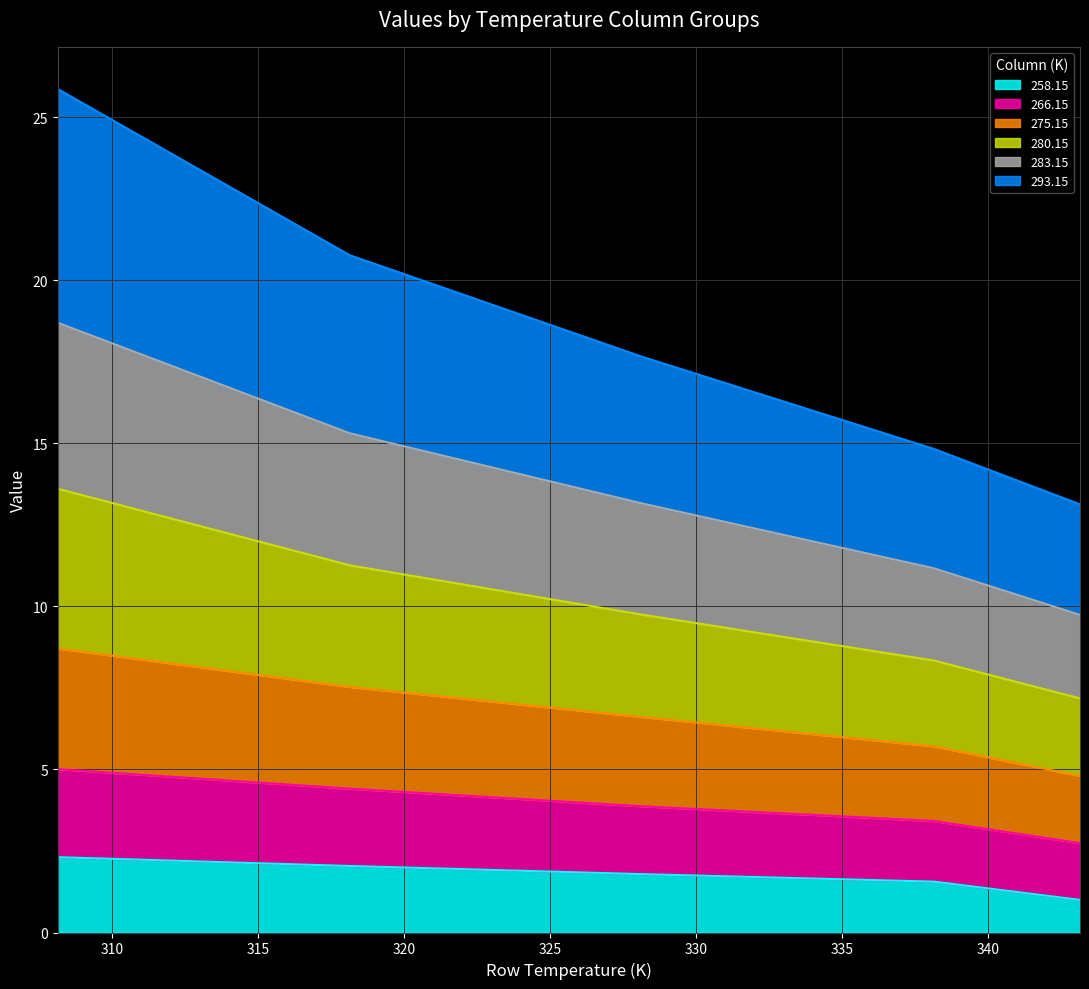

Does the chart display data point markers on the line(s)?

No